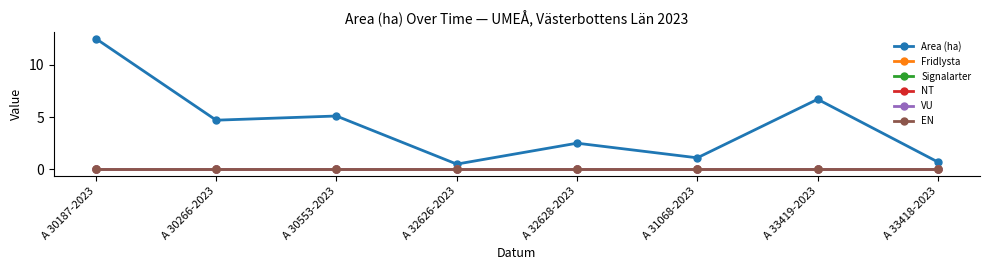

Reading left to right, transcribe all the data shown in this chart.

Area (ha): 12.5	4.7	5.1	0.5	2.5	1.1	6.7	0.7
Fridlysta: 0.0	0.0	0.0	0.0	0.0	0.0	0.0	0.0
Signalarter: 0.0	0.0	0.0	0.0	0.0	0.0	0.0	0.0
NT: 0.0	0.0	0.0	0.0	0.0	0.0	0.0	0.0
VU: 0.0	0.0	0.0	0.0	0.0	0.0	0.0	0.0
EN: 0.0	0.0	0.0	0.0	0.0	0.0	0.0	0.0